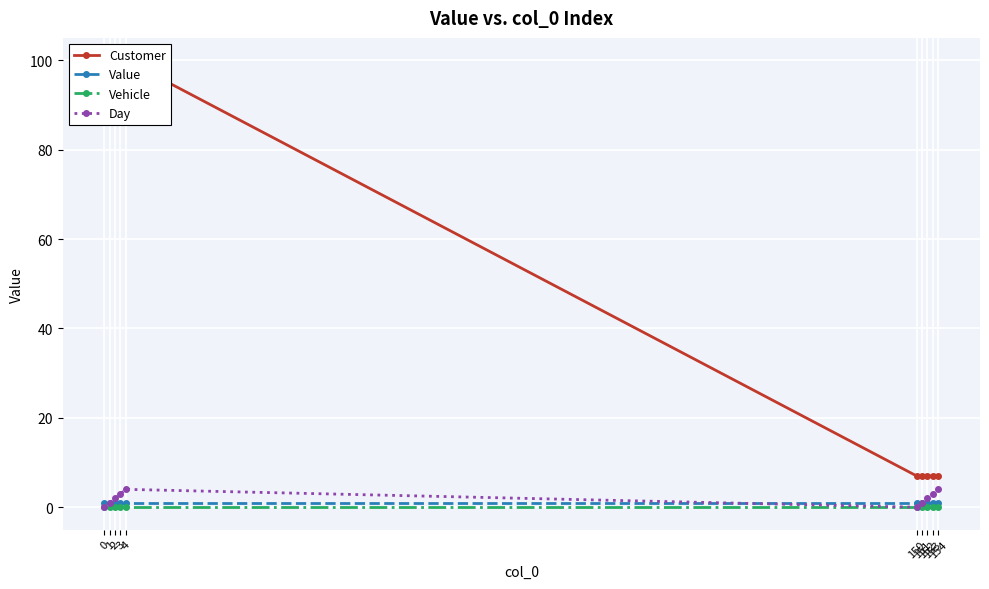

List the labels in order of Value value, smallest first.

0, 1, 2, 3, 4, 150, 151, 152, 153, 154